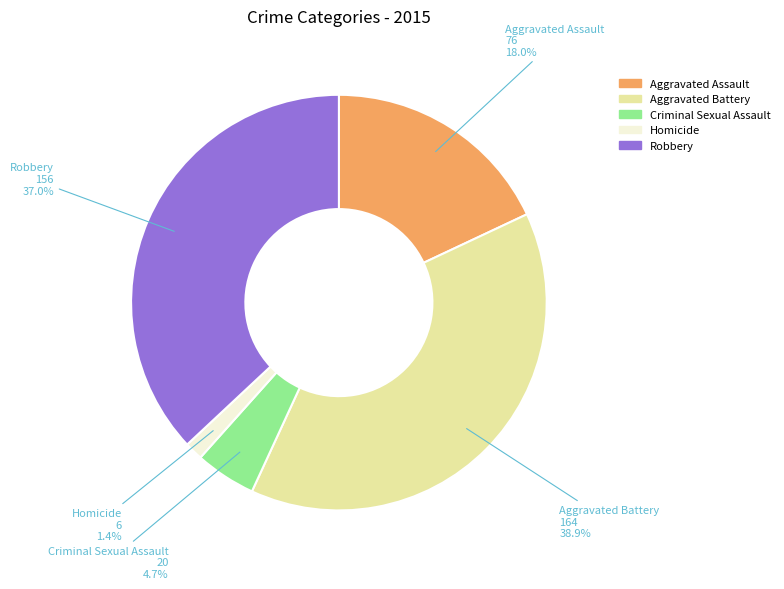

Count the number of slices in the pie.

5